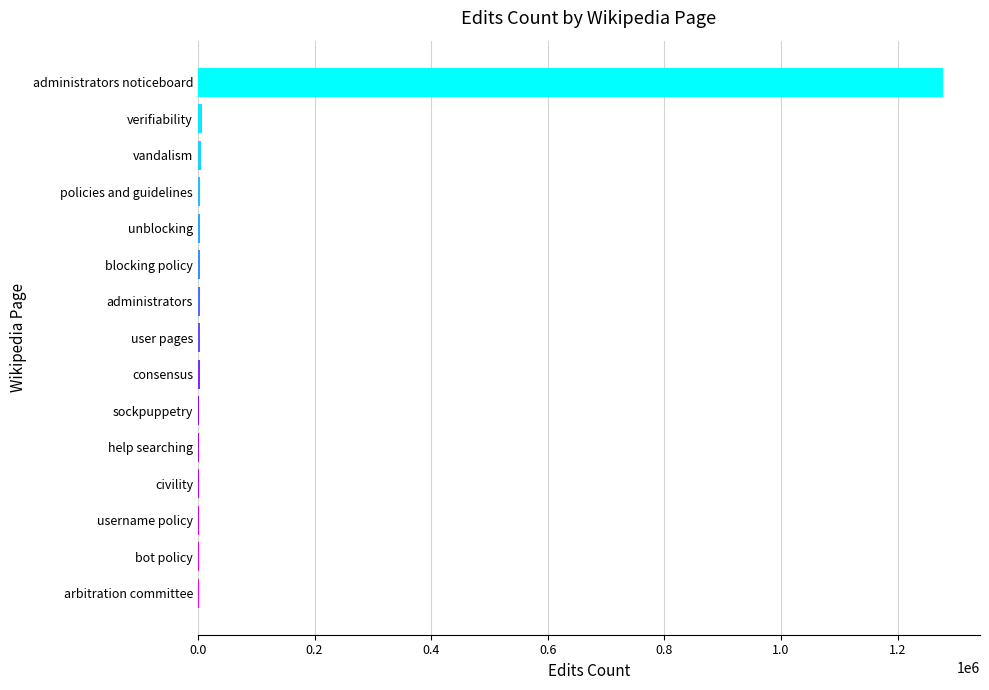

What is the greatest value displayed?

1277552